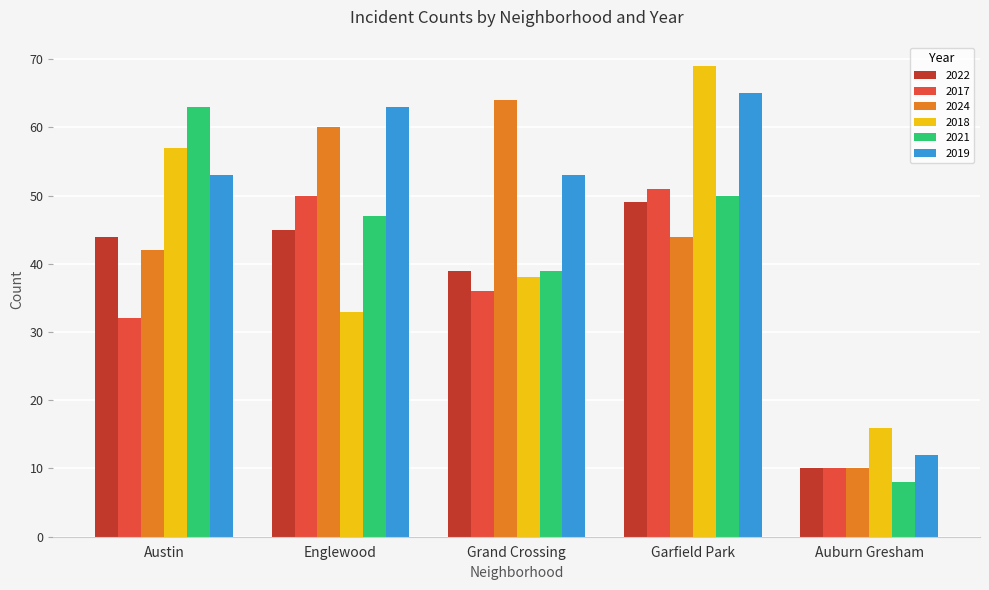

Count the number of data series in this chart.

6